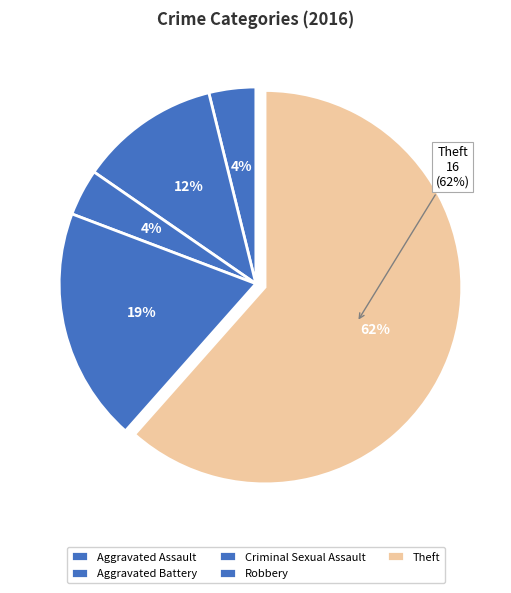

How many slices are in this pie chart?

5